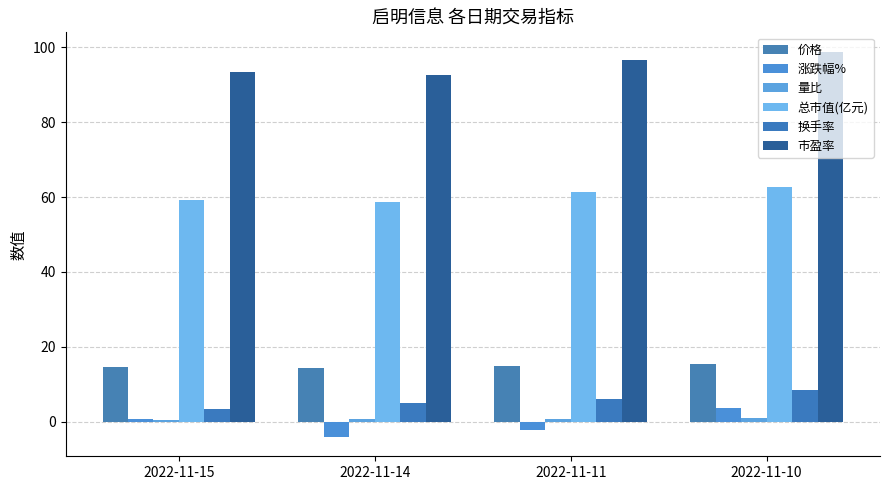

Which category has the lowest value in the 换手率 series?

2022-11-15